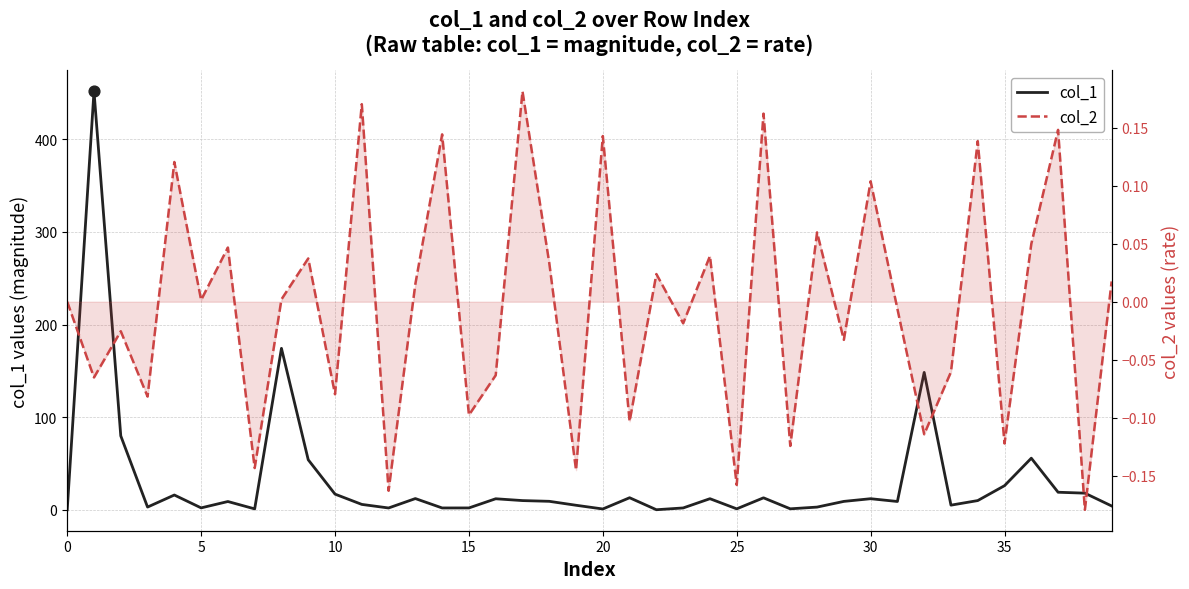

At how many categories does at least one series exceed 66?

4